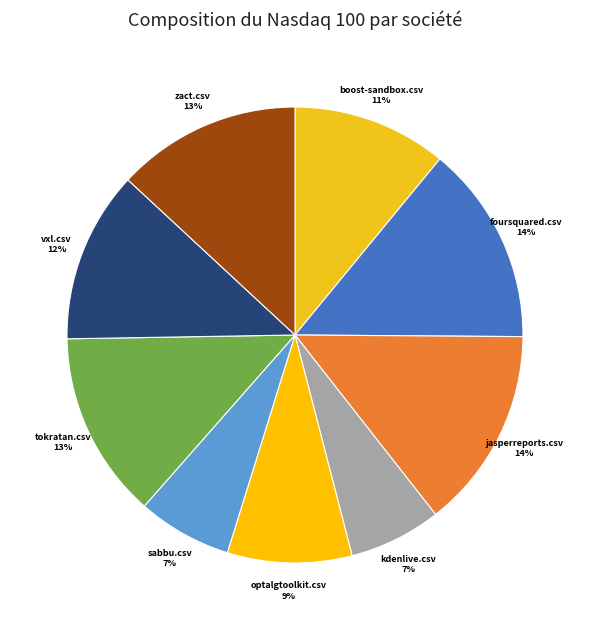

To the nearest percent, what portion does optalgtoolkit.csv 9% represent?

9%